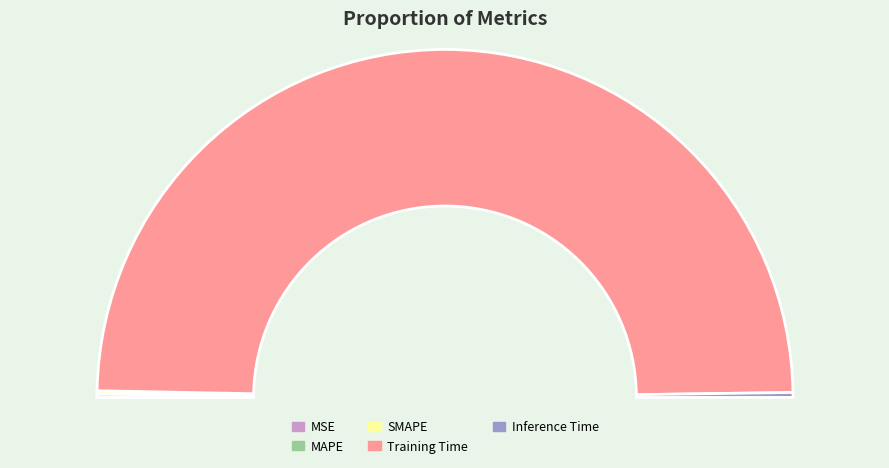

To the nearest percent, what percentage of the pie is Training Time?

99%